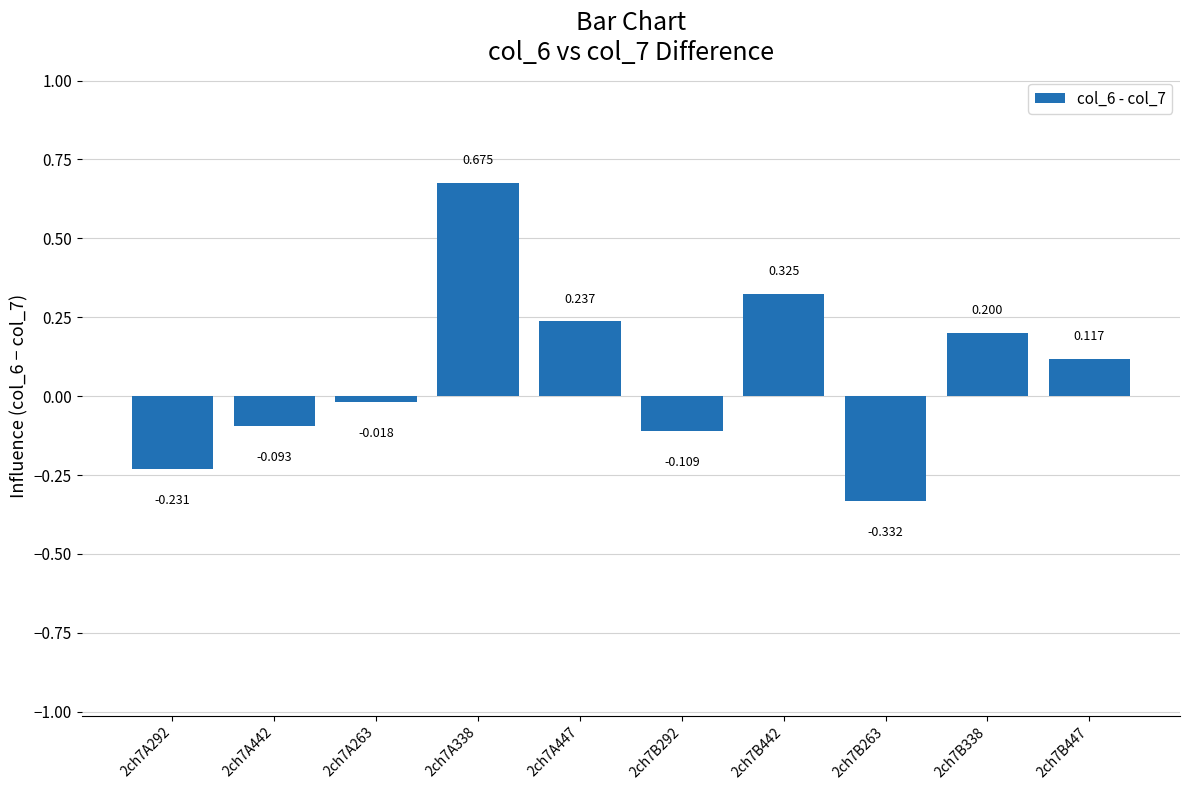

At which label is the value closest to 0?

2ch7A263